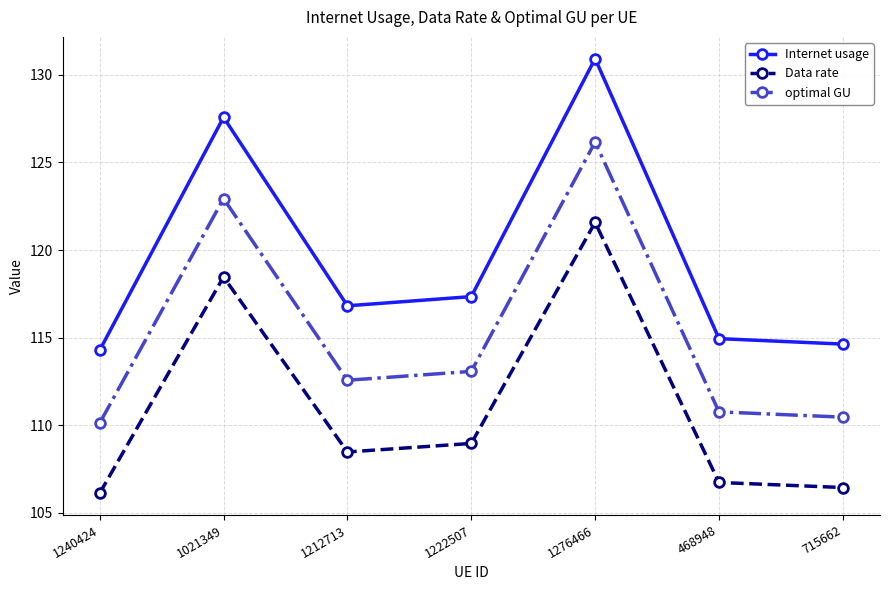

Which series has the widest spread of values?

Internet usage